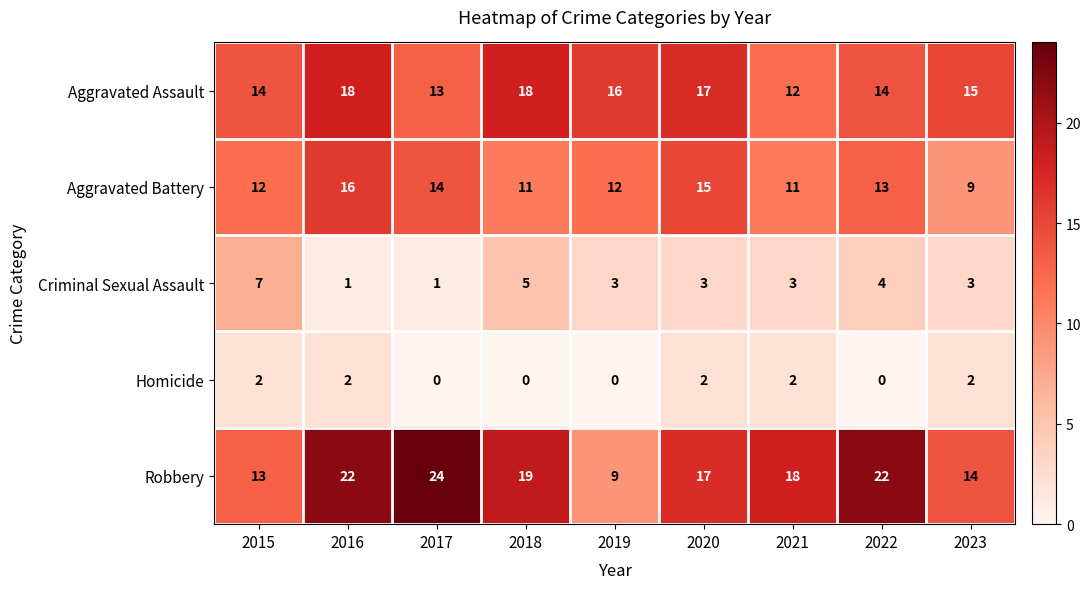

What is the difference between the maximum and minimum values in the Aggravated Battery series?

7